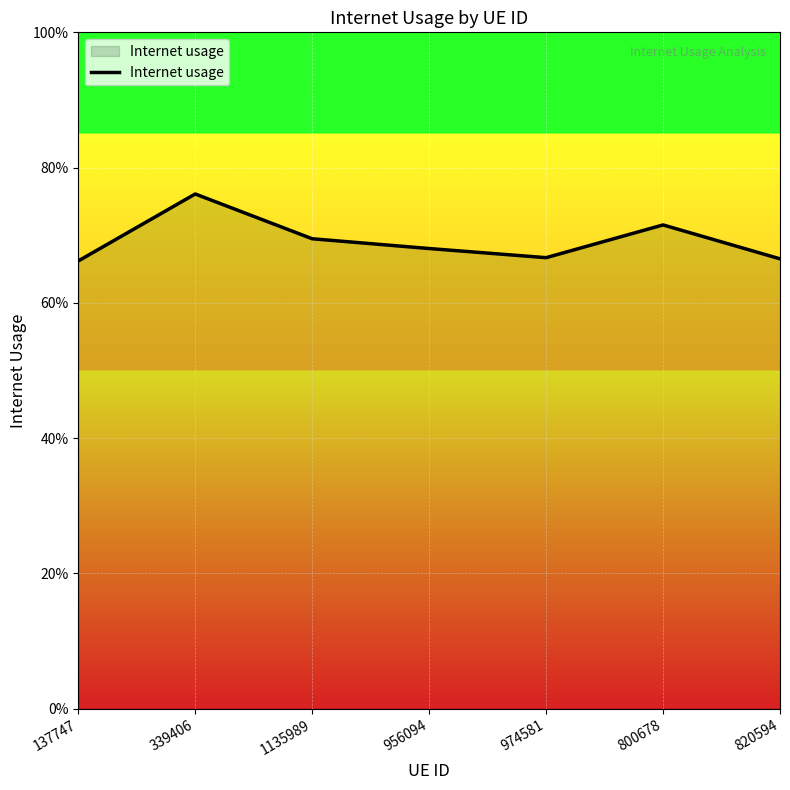

Is this an area chart (filled region under the line)?

Yes